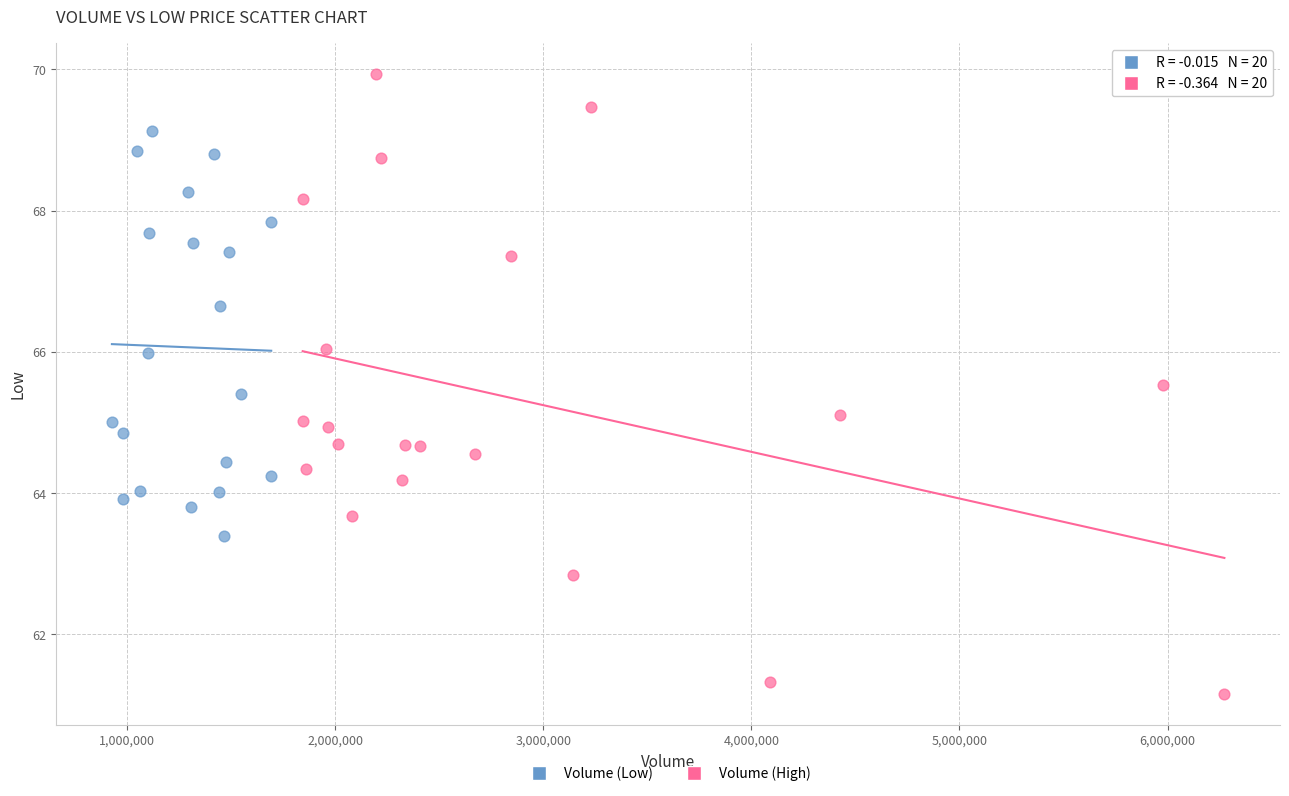

Which series contains the highest Y value?

Volume (High)